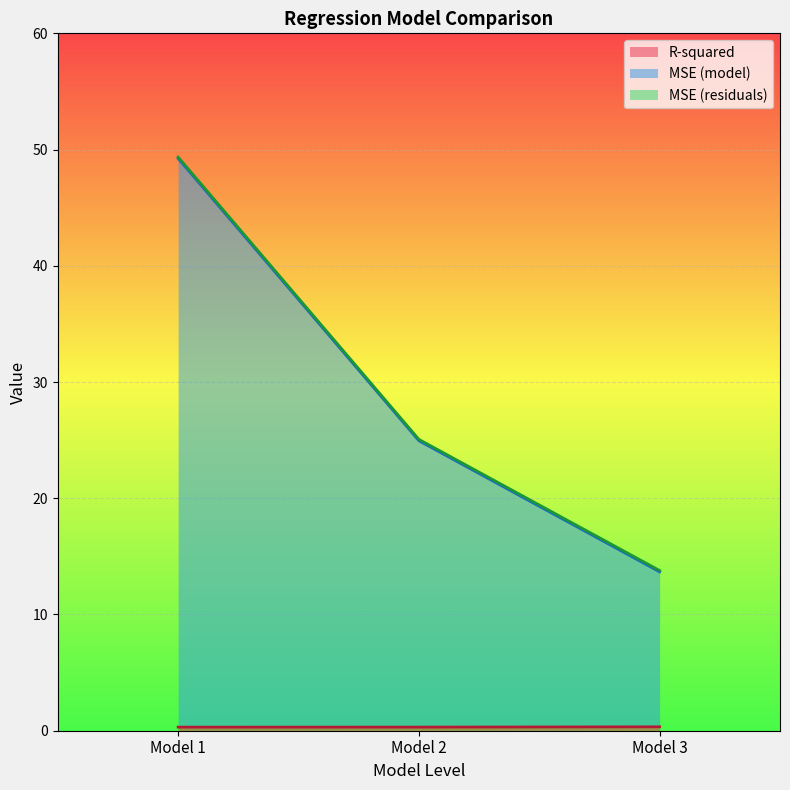

At which category is the sum across all series the highest?

Model 1